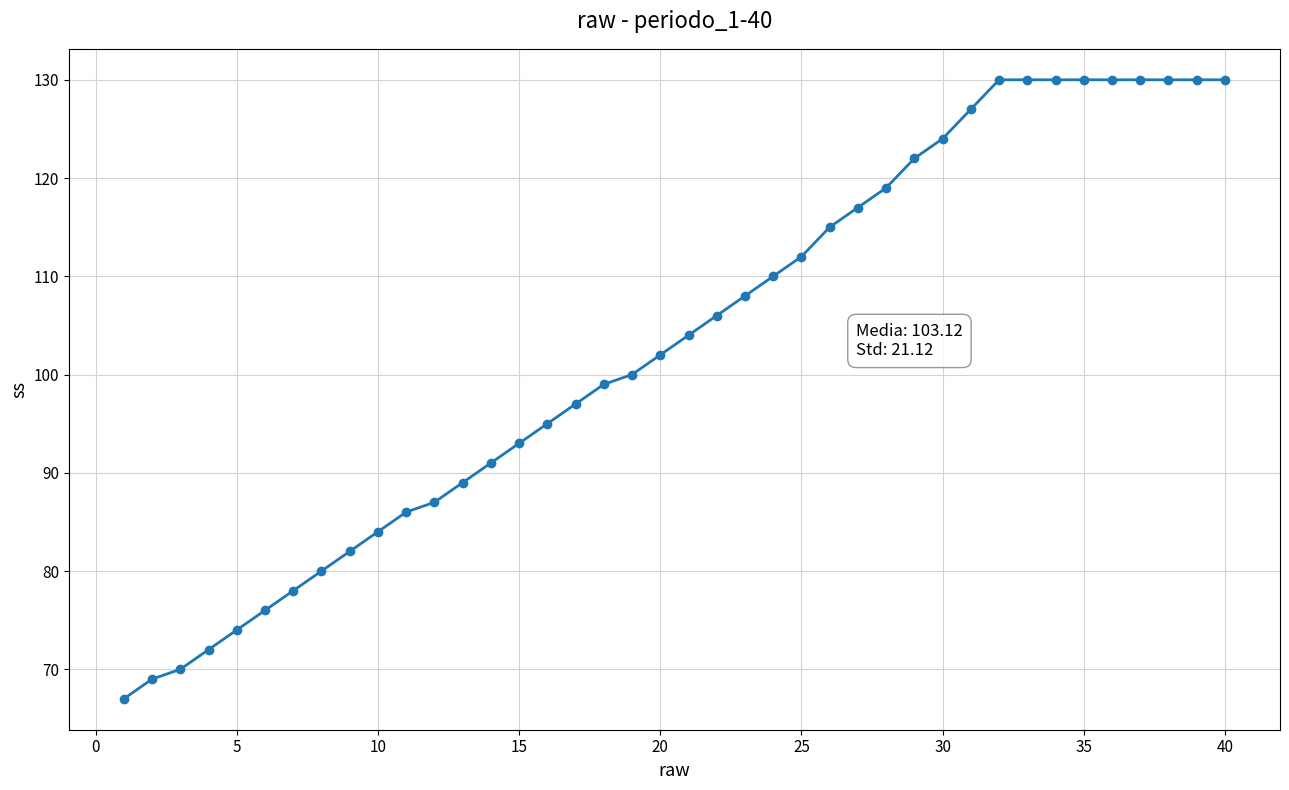

What is the difference between the maximum and minimum values?

63